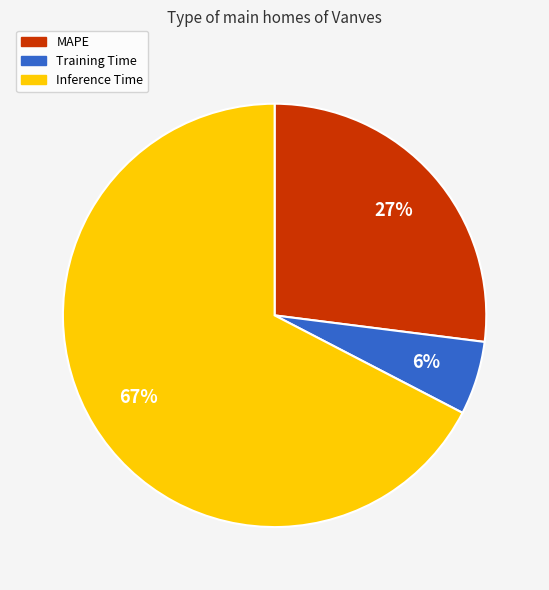

Which category accounts for the majority?

Inference Time